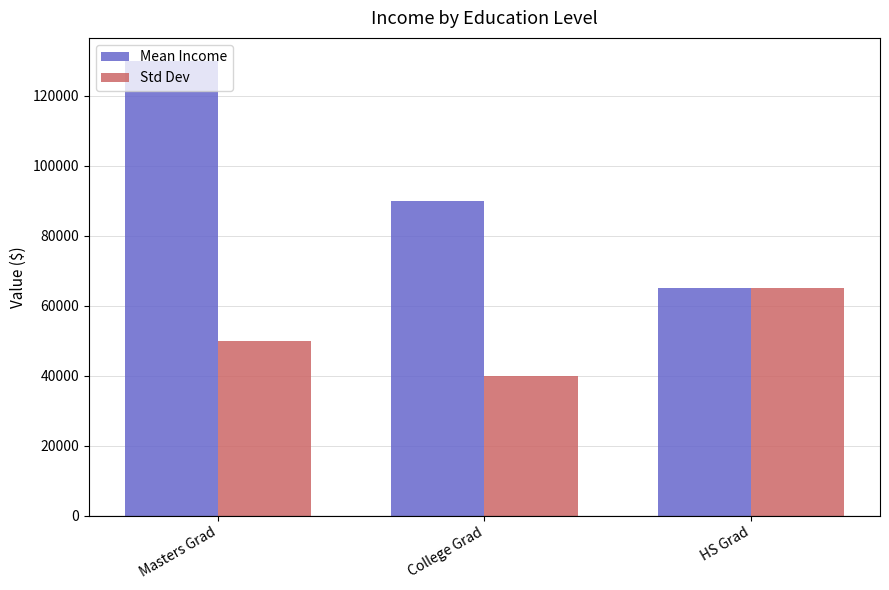

What is the difference between the maximum and minimum values in the Mean Income series?

65000